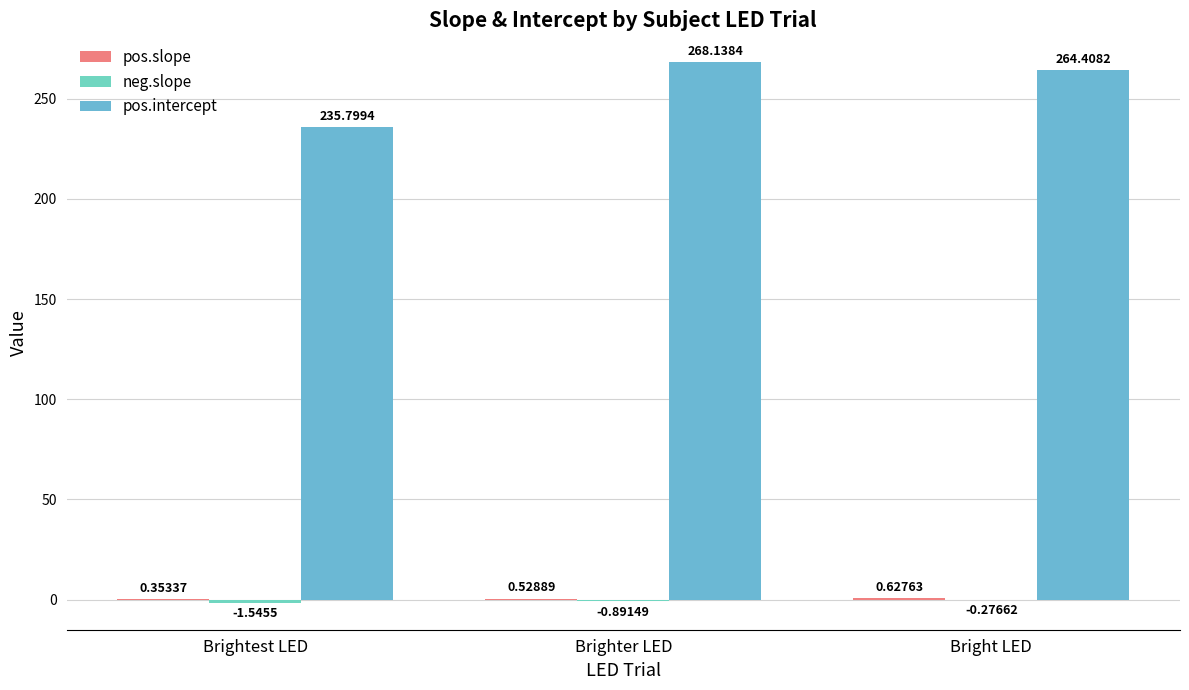

Are the bars horizontal?

No